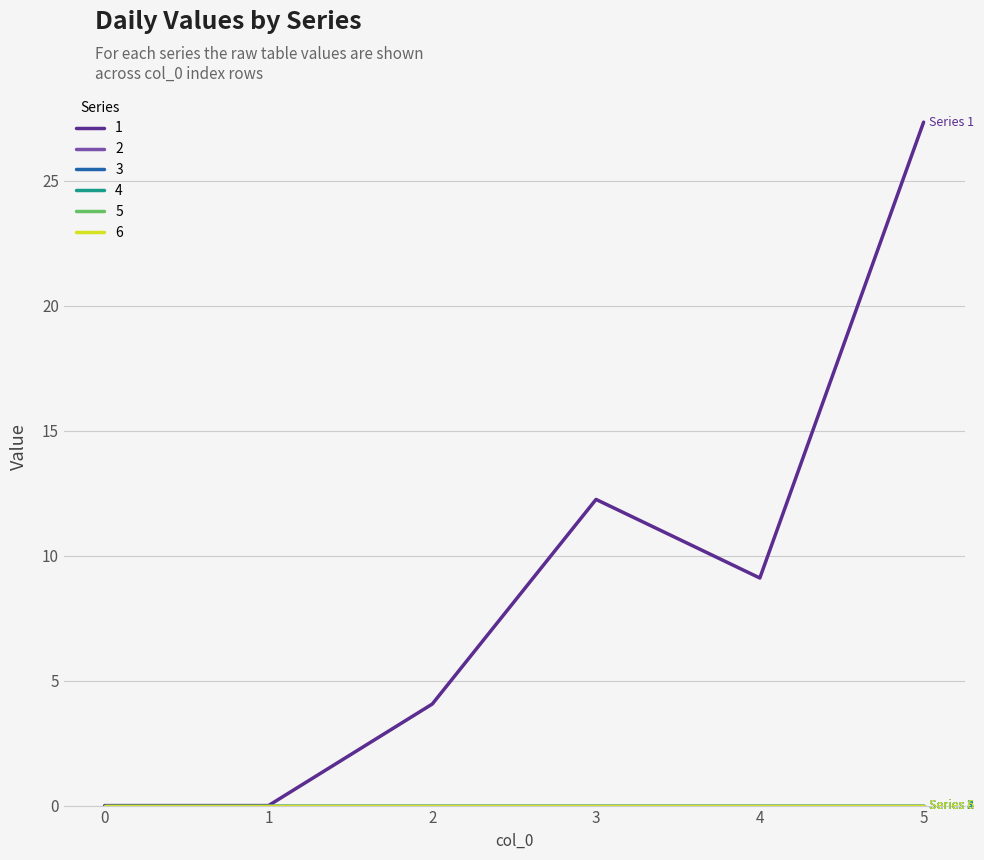

Rank the categories by 5 value from highest to lowest.

0, 1, 2, 3, 4, 5